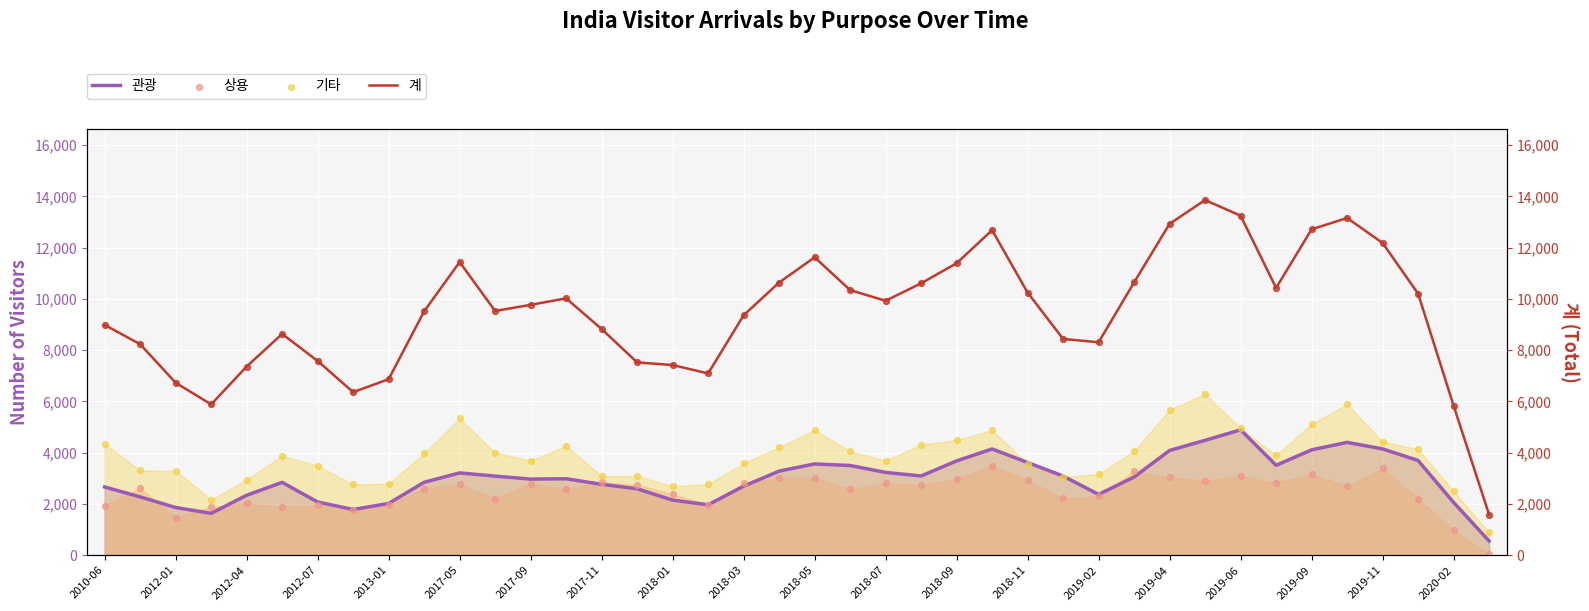

Which series has the largest total across all categories?

계